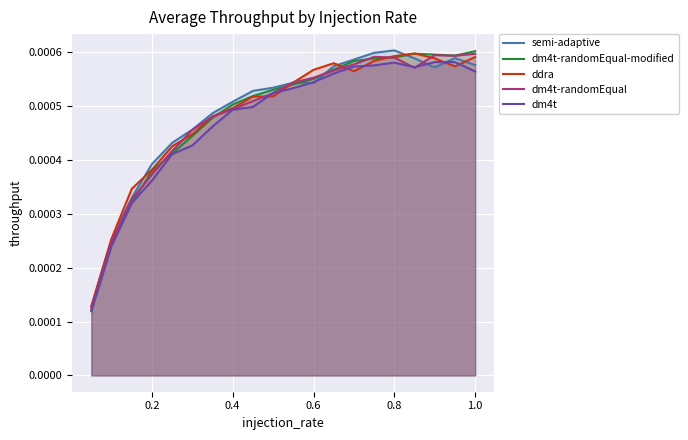

Is the value of dm4t at 0.8 greater than the value of semi-adaptive at 0.4?

Yes